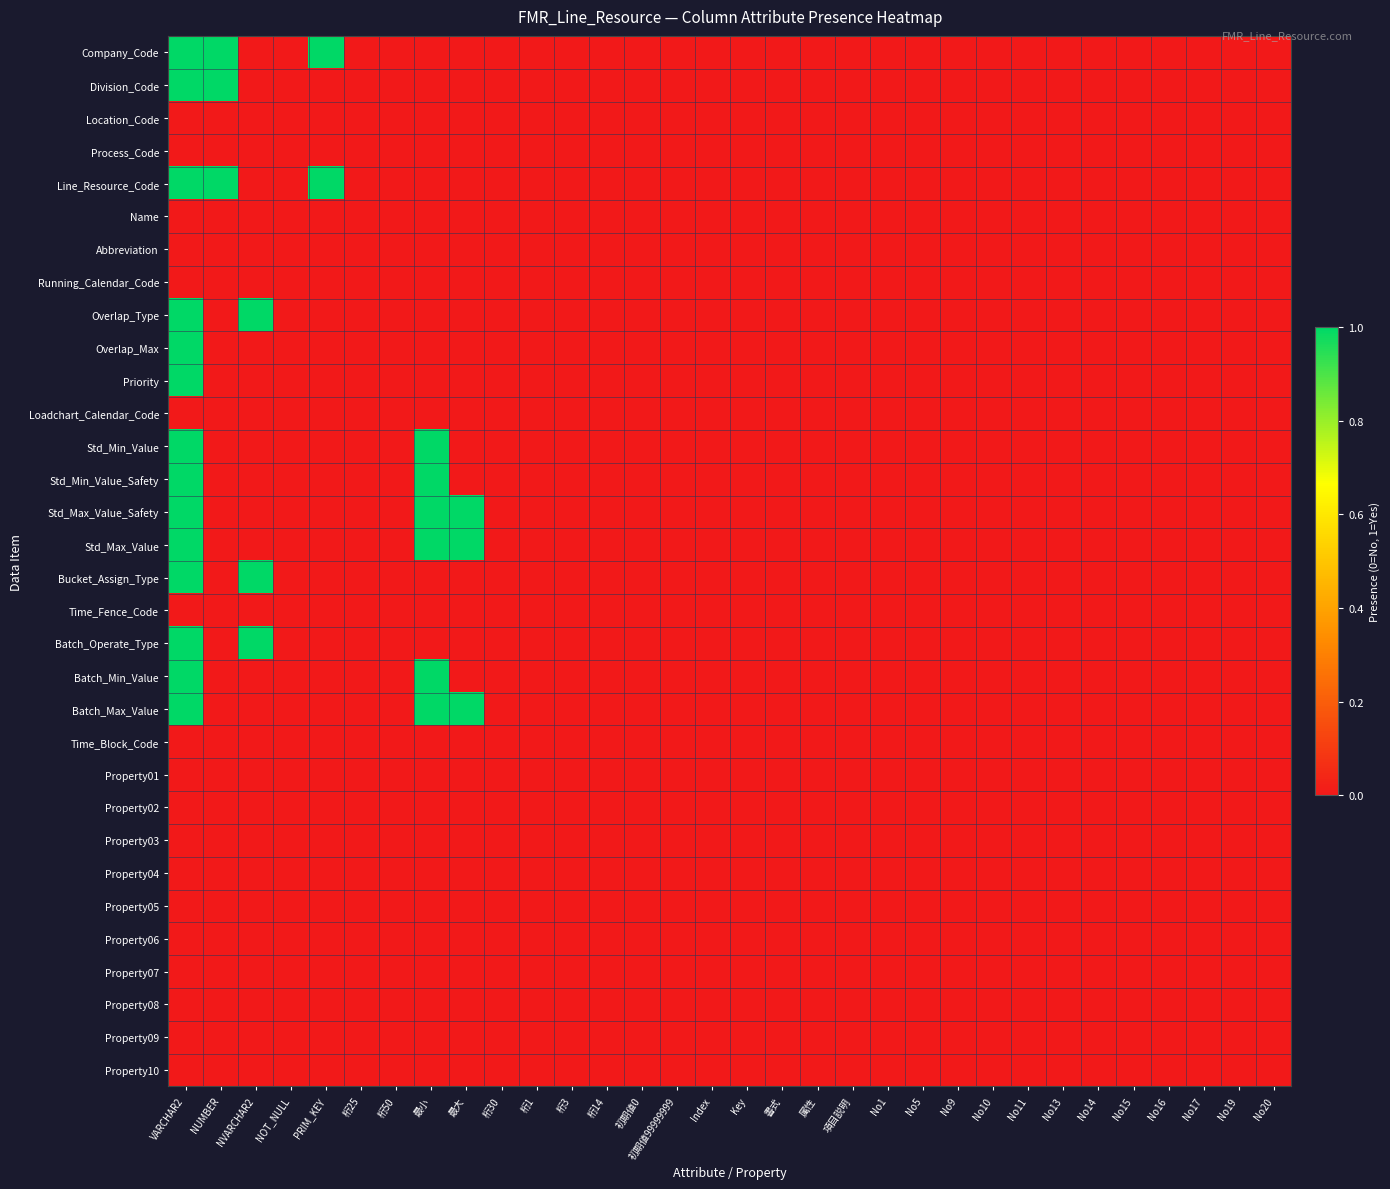

What is the difference between the highest and lowest values at 最大?

1